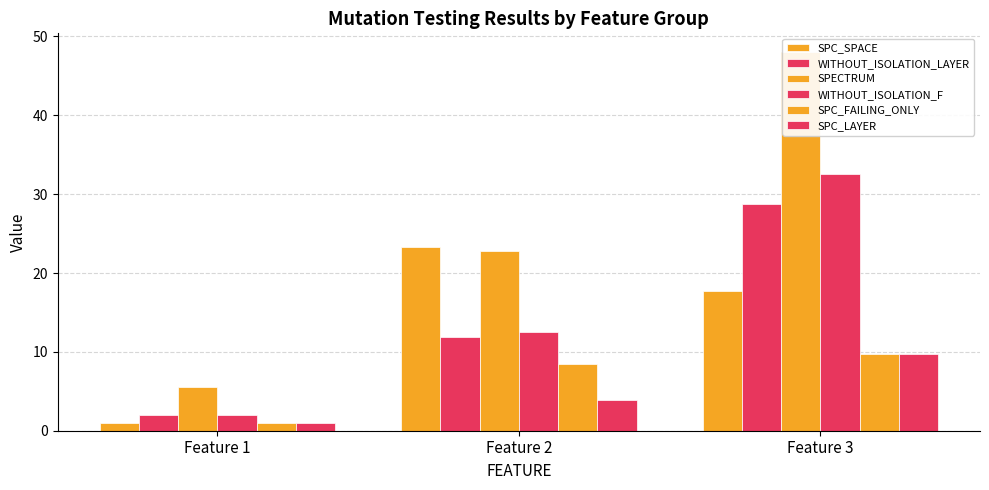

What is the value of the SPC_FAILING_ONLY bar at the 2nd from the left?

8.4